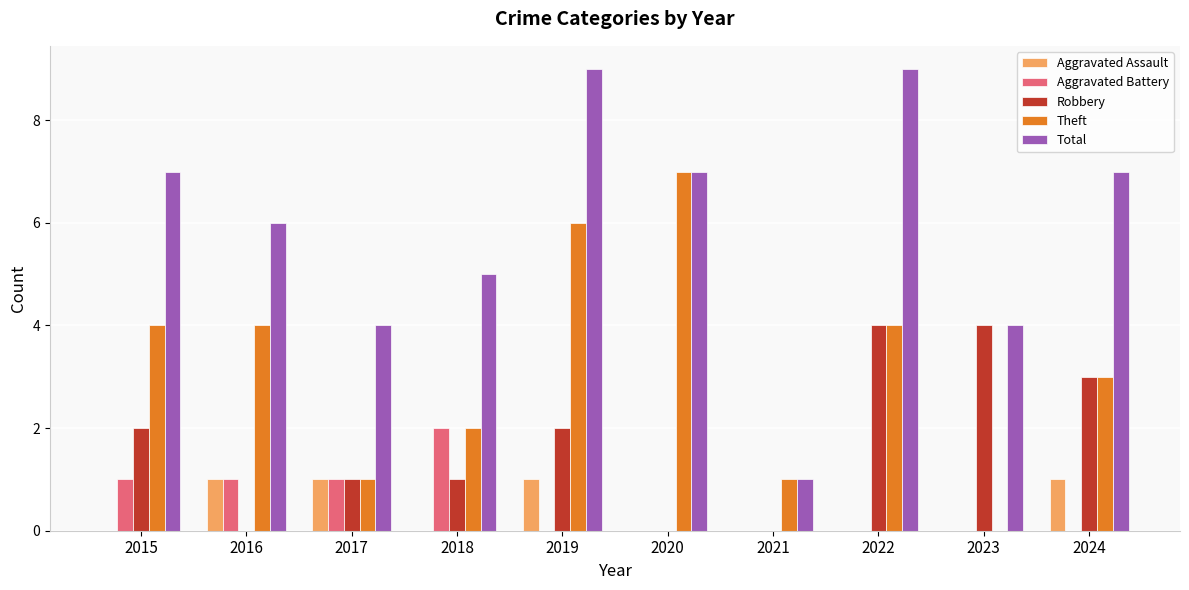

How many categories are shown in the chart?

10